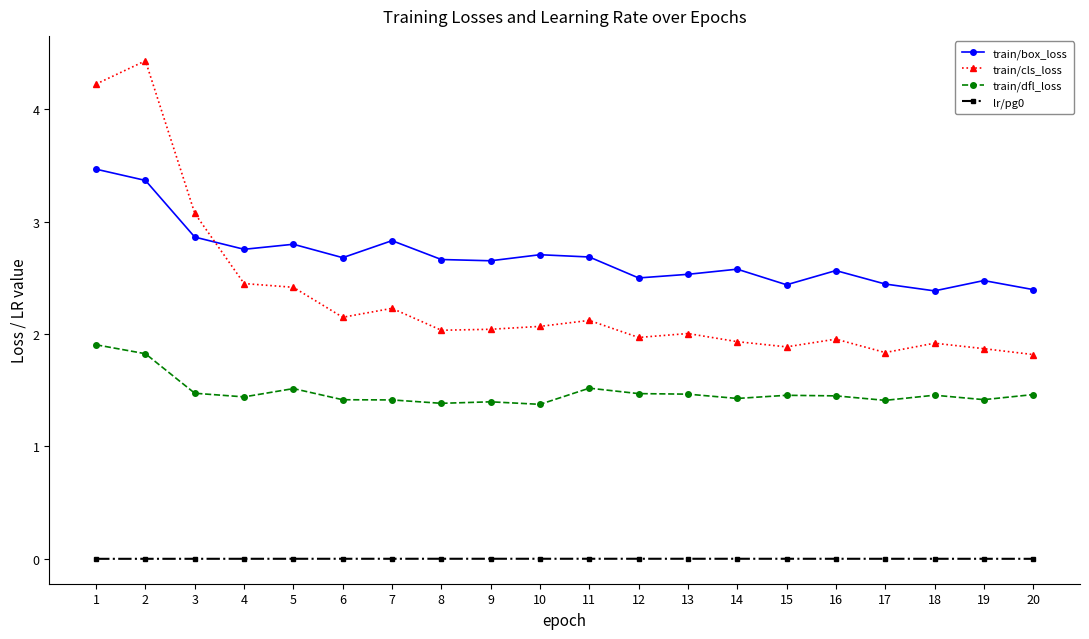

What is the difference between the maximum and minimum values in the train/dfl_loss series?

0.5